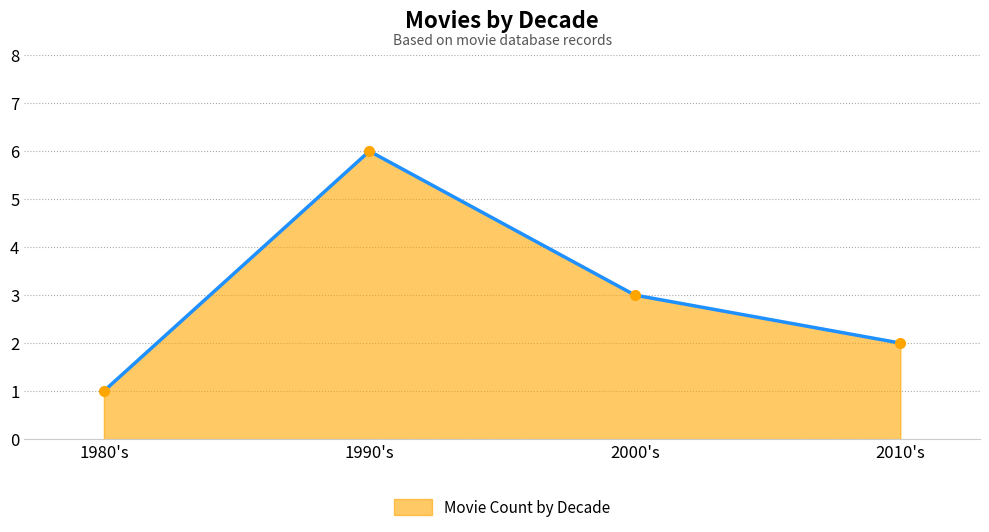

Which label corresponds to the smallest value in the chart?

1980's